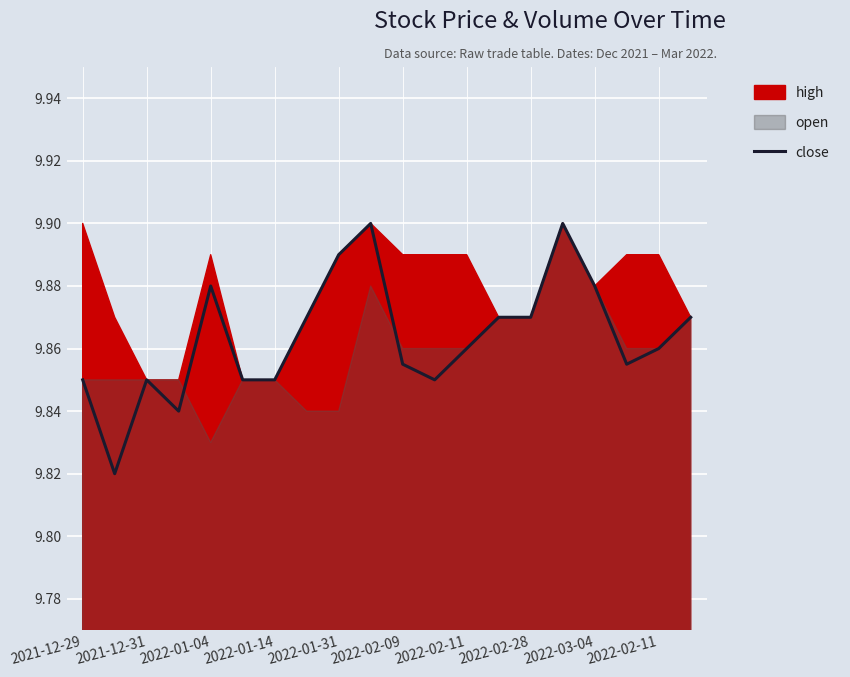

The chart shows a value of 16.4 at 11. True or false?

False